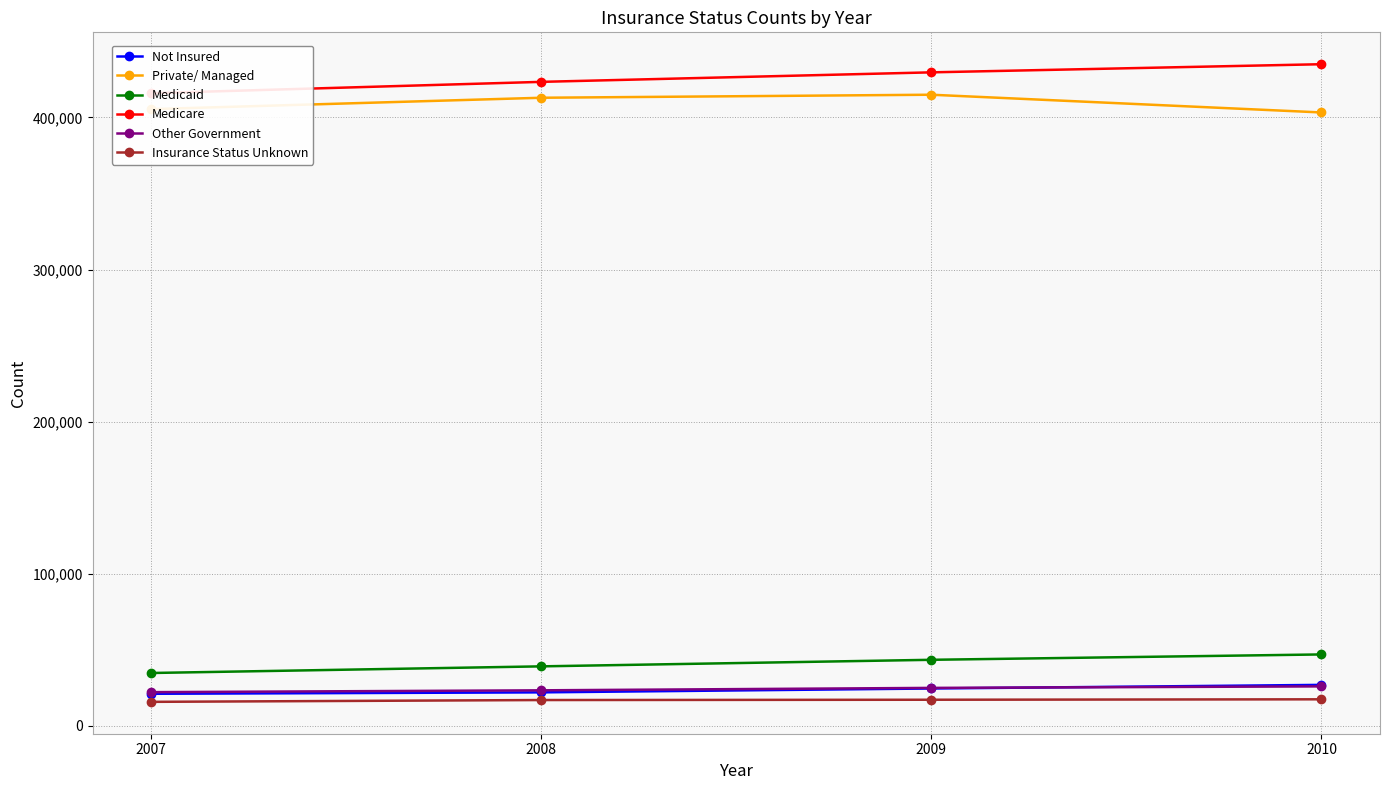

What is the difference between the maximum and minimum values in the Insurance Status Unknown series?

1663